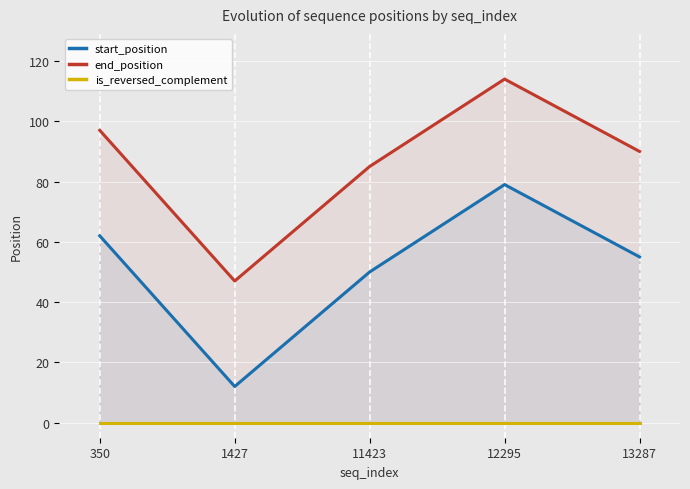

True or false: end_position and start_position intersect in this chart.

False